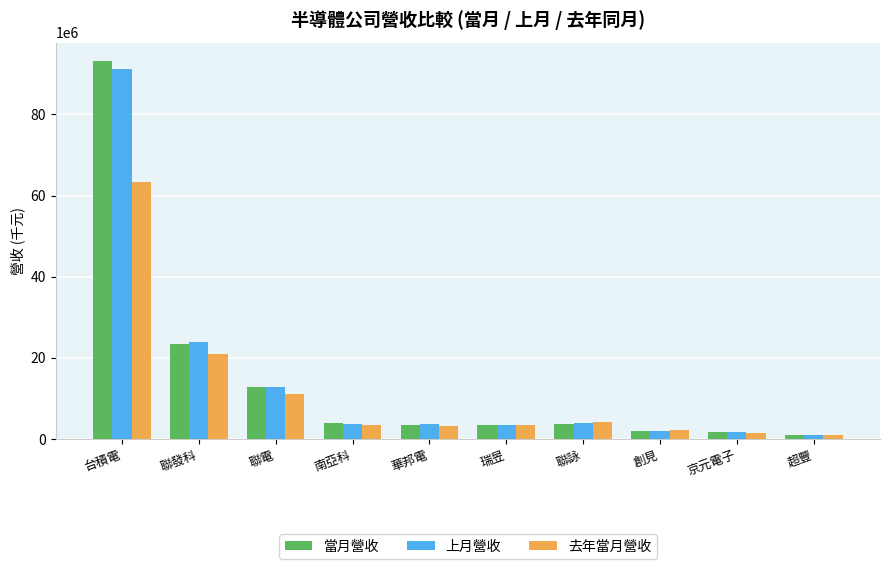

True or false: 上月營收 has a value of 3864010 at 聯詠.

True